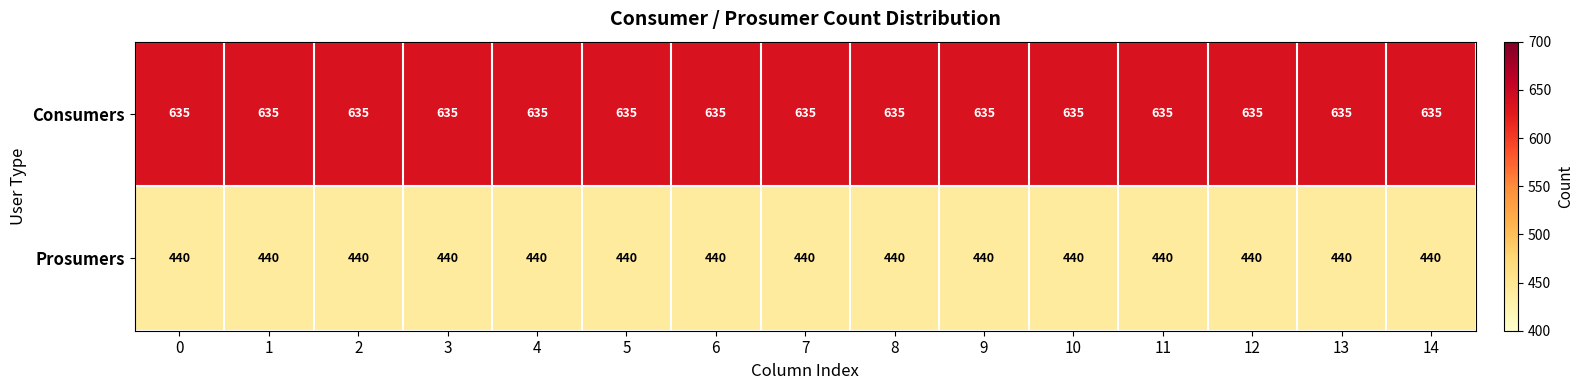

What is the difference between the highest and lowest values at 12?

195